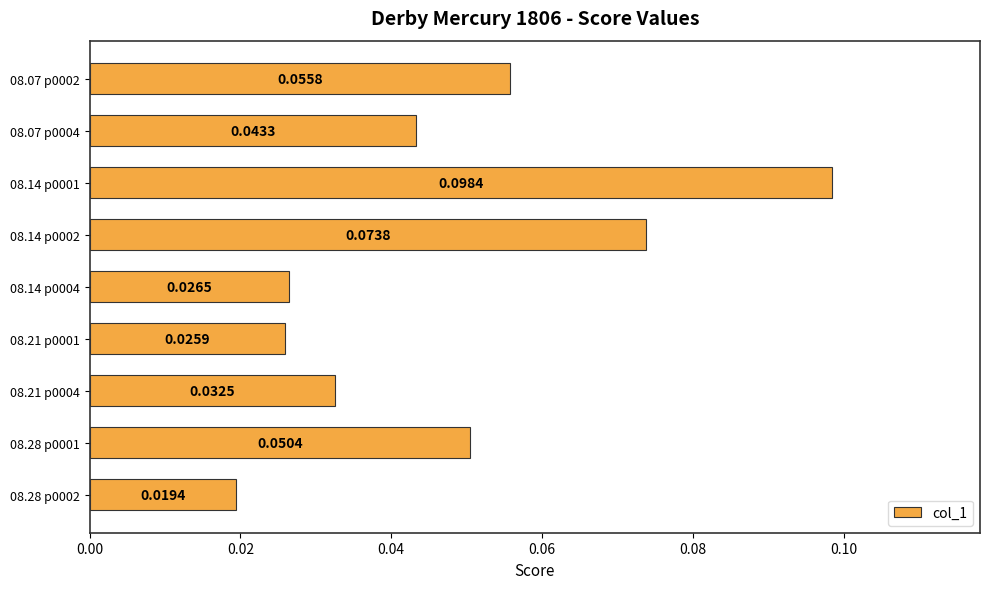

Rank the categories by value from highest to lowest.

08.14 p0001, 08.14 p0002, 08.07 p0002, 08.28 p0001, 08.07 p0004, 08.21 p0004, 08.14 p0004, 08.21 p0001, 08.28 p0002